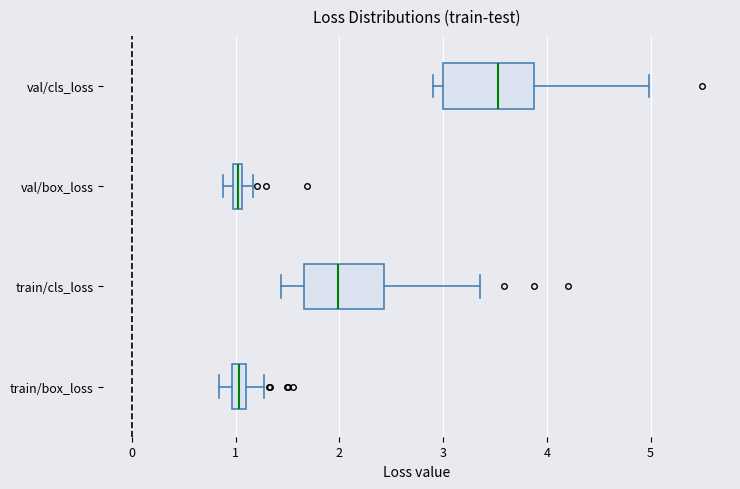

Where is the right edge of the box for train/box_loss on the x-axis? The values are not printed on the chart, so give them approximately, as read against the axis.

1.1